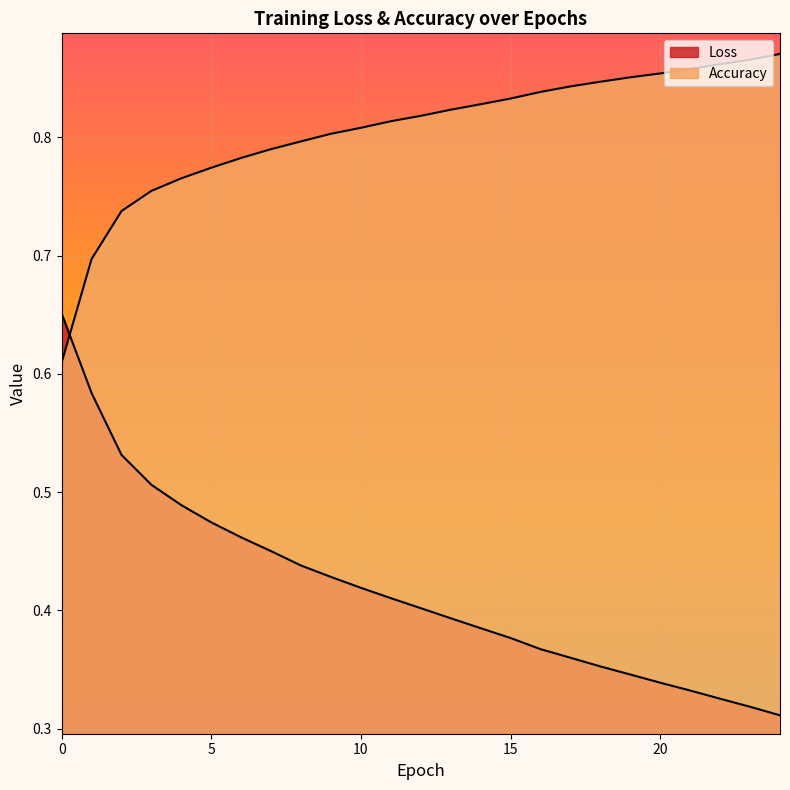

Between 1 and 5, which series saw the biggest shift?

Loss